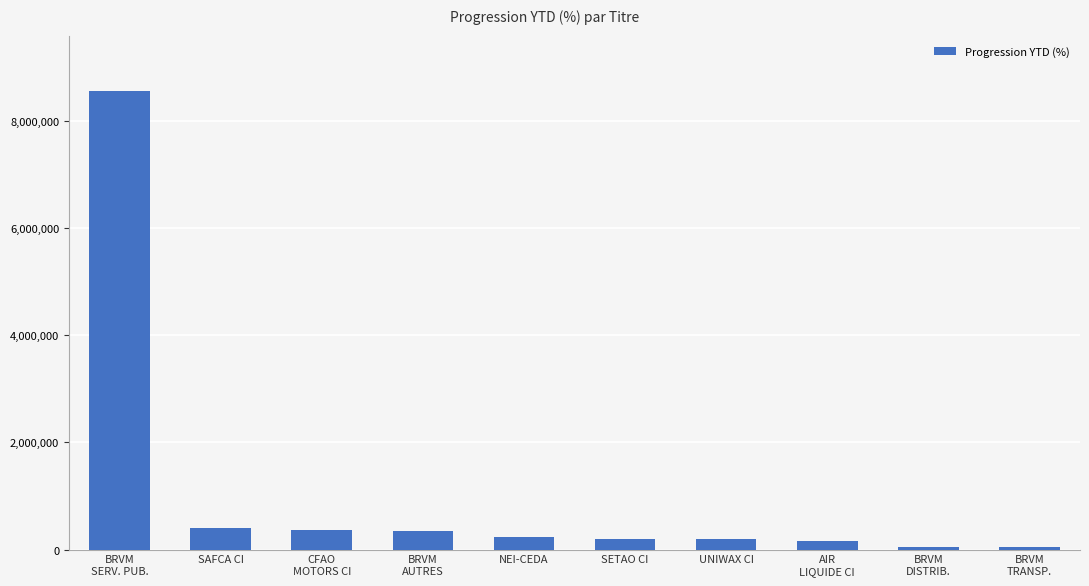

What is the value of the 3rd bar from the left?

370004.7